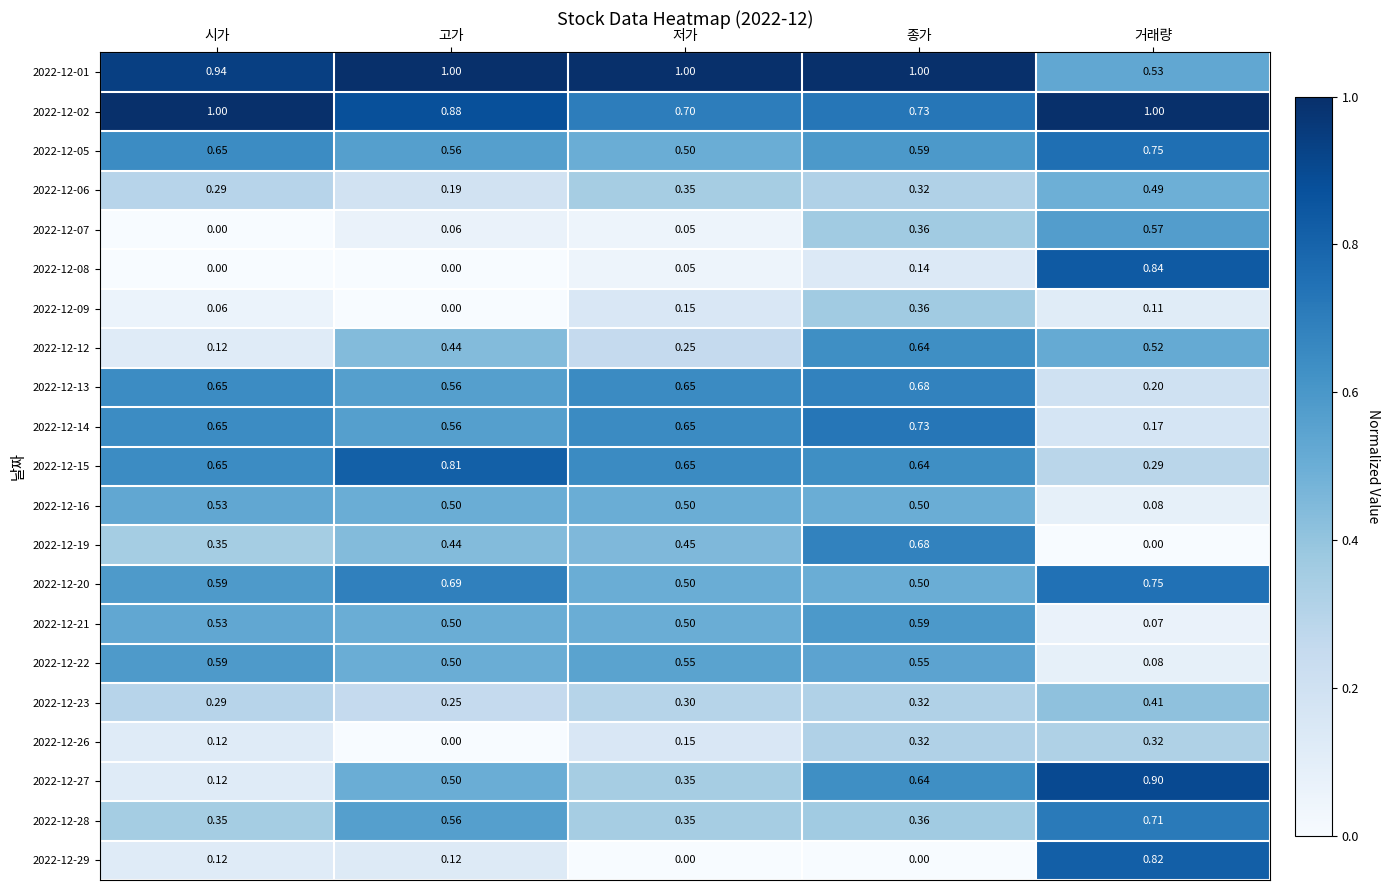

Which series has the widest spread of values?

2022-12-08